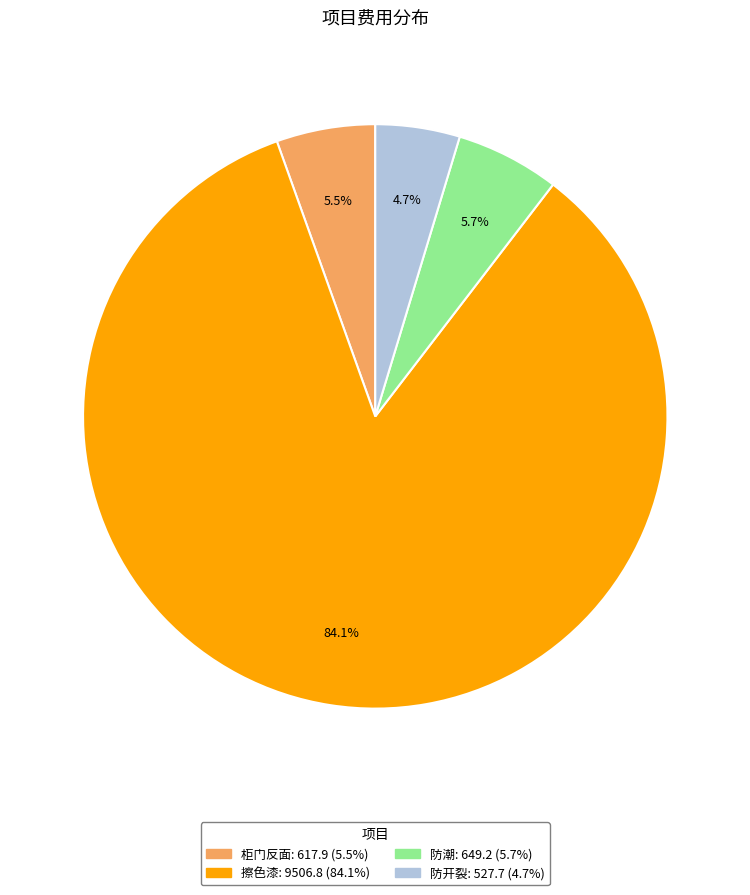

The 防潮 slice represents 6% of the pie. True or false?

True